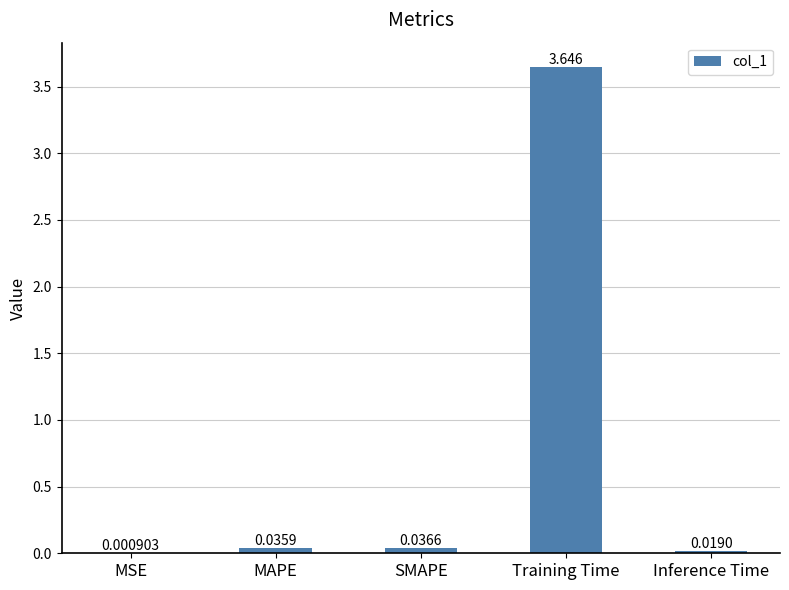

Which category has the highest value across all series?

Training Time